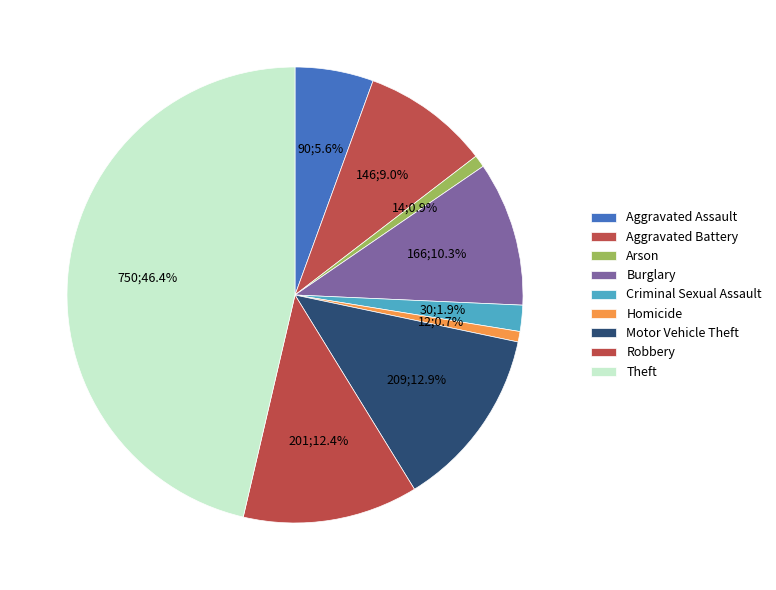

How many segments does this pie chart have?

9